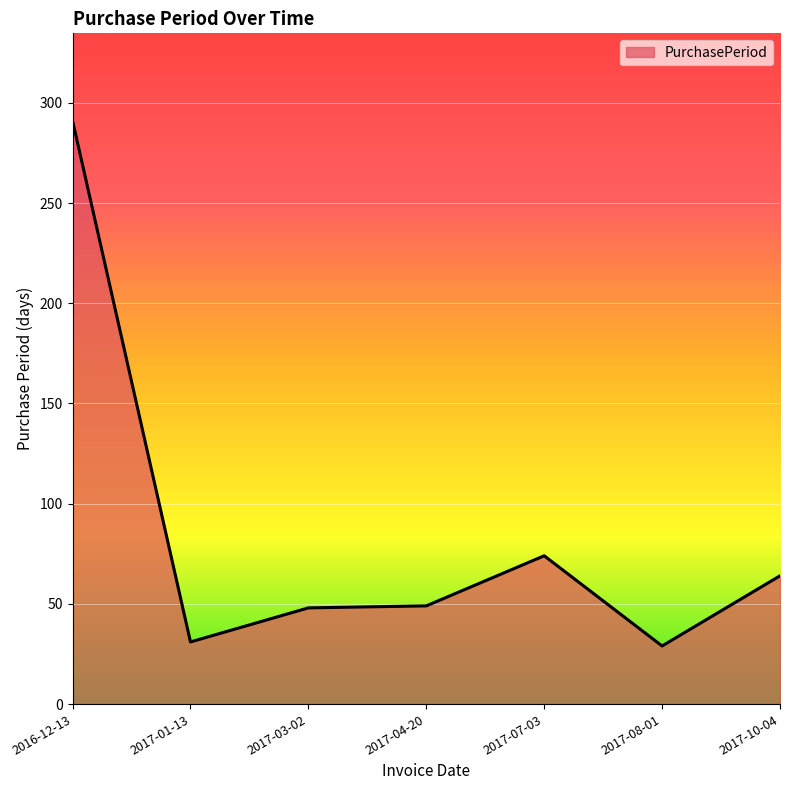

How many lines are shown in the chart?

1